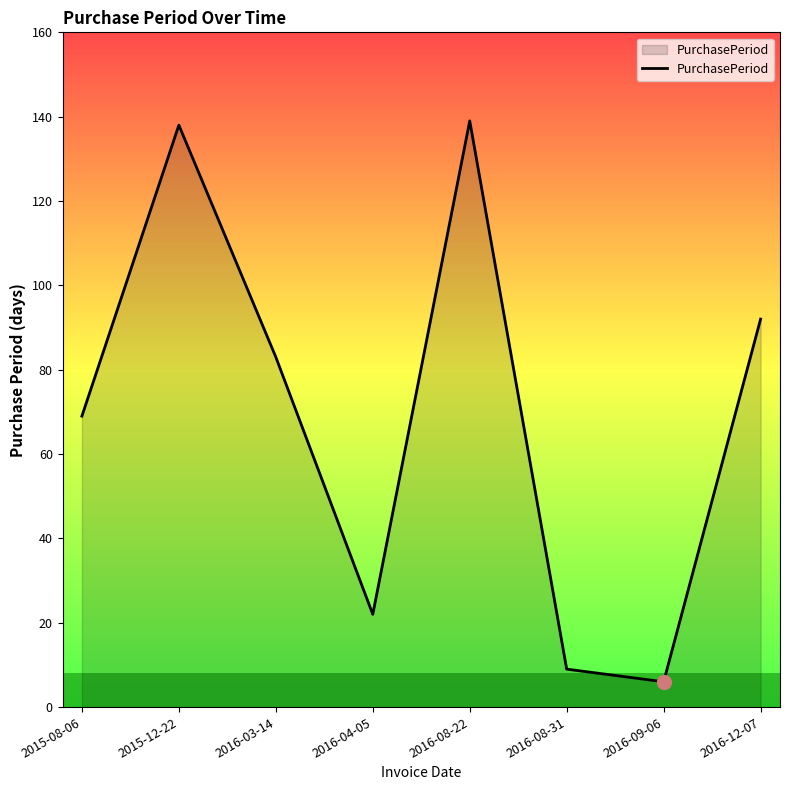

Where does the data first go above 83?

2015-12-22